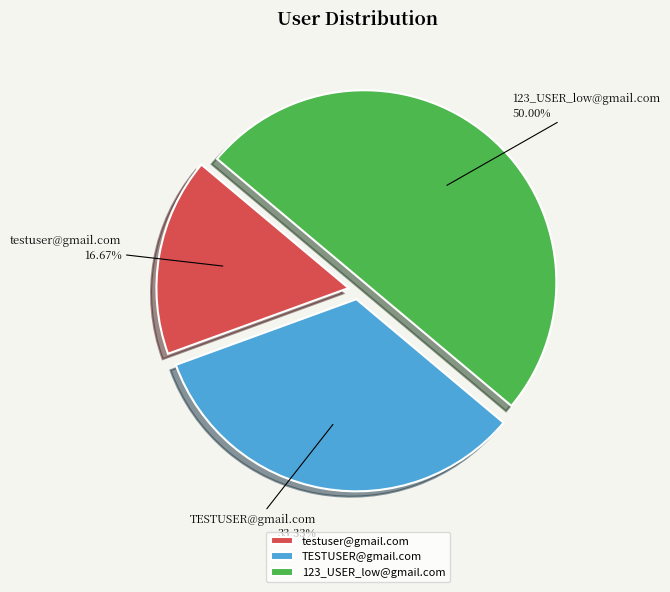

Is testuser@gmail.com the majority of the pie?

No